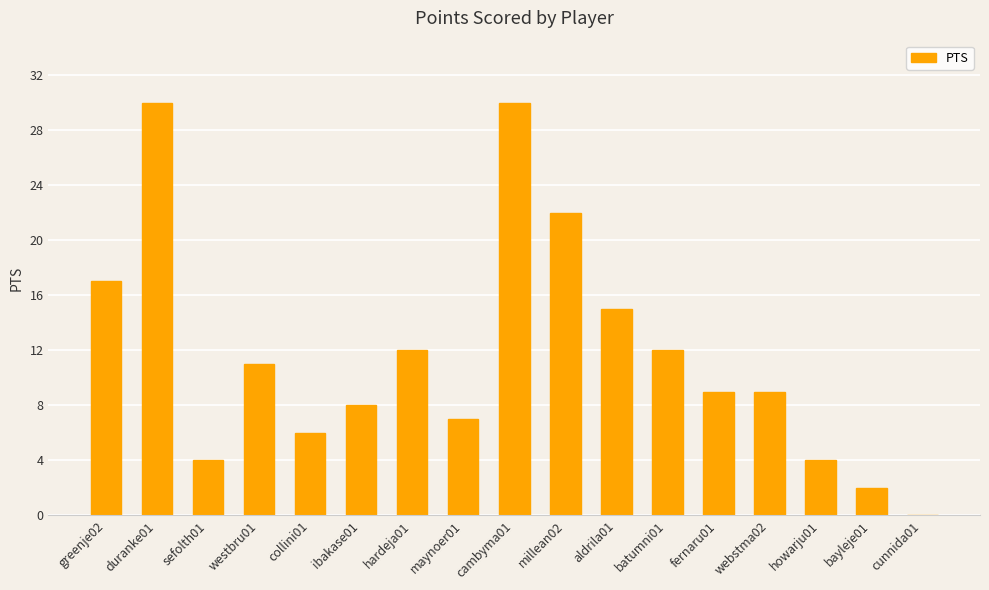

Are the bars horizontal?

No